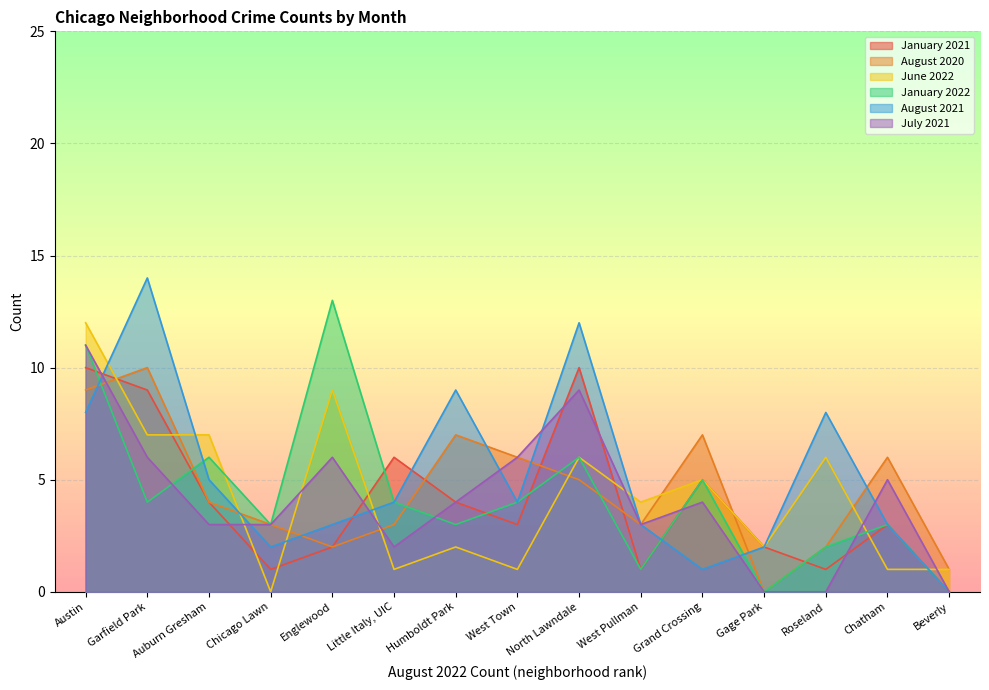

True or false: January 2021 has more than 0 points higher than both neighbors.

True